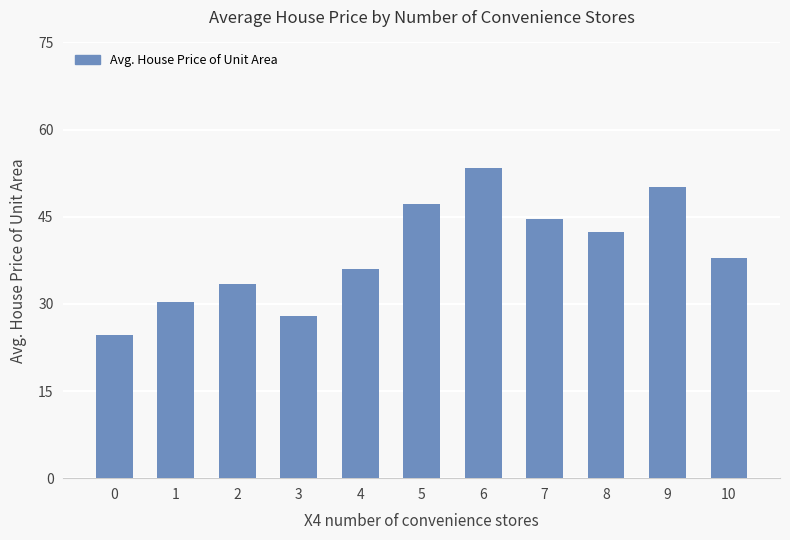

Is it true that the value at 6 is 93.5?

False